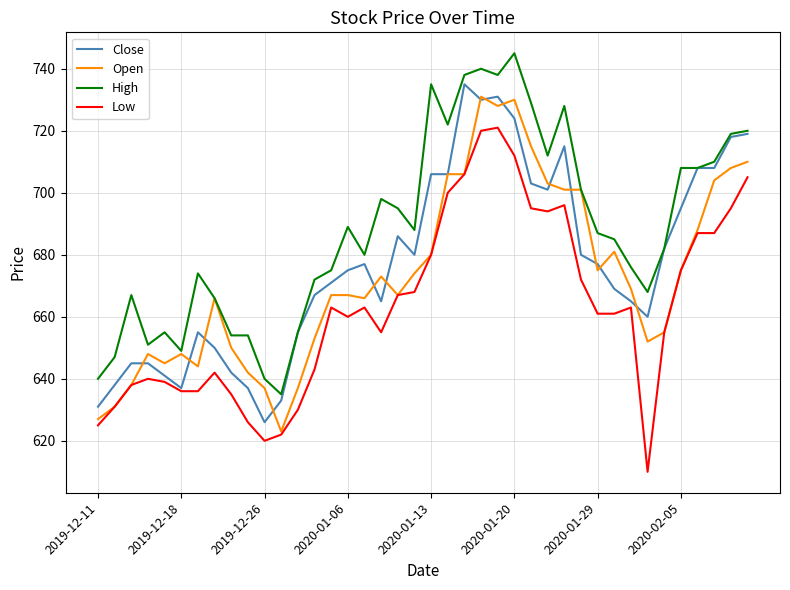

What is the highest value of the High series?

745